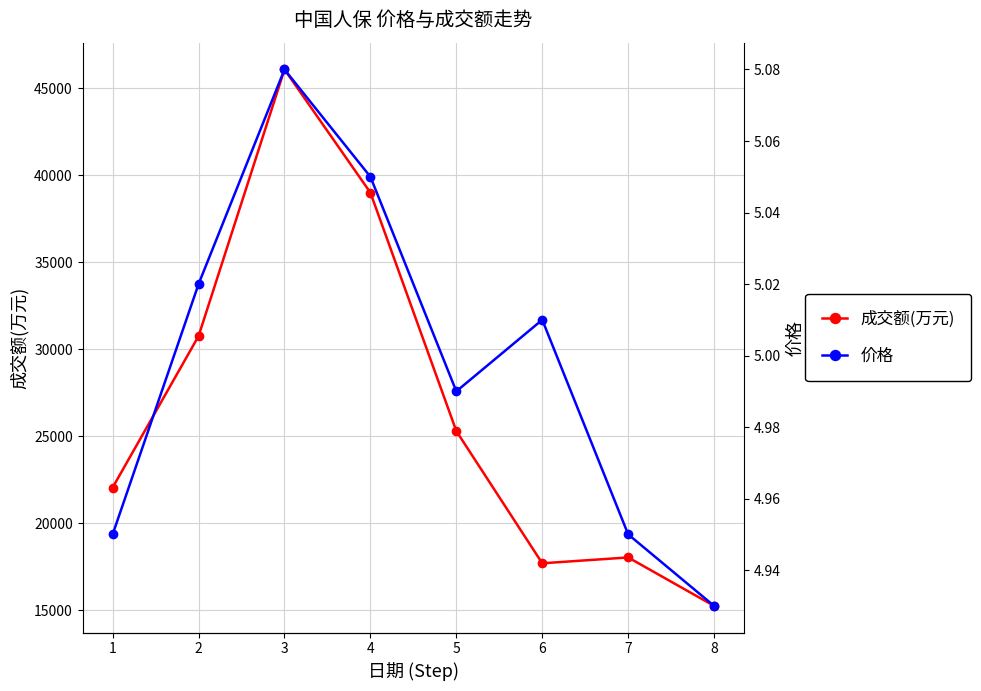

Which series has the largest total across all categories?

成交额(万元)